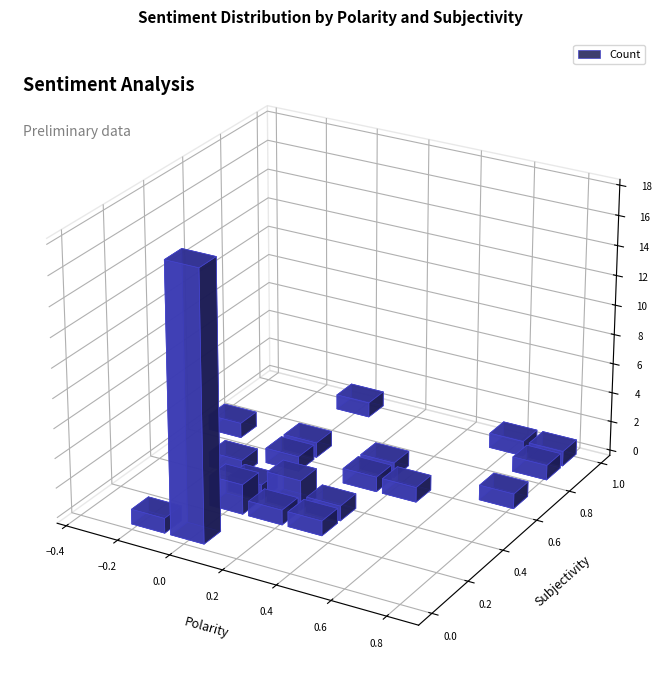

How many categories are shown in the chart?

40